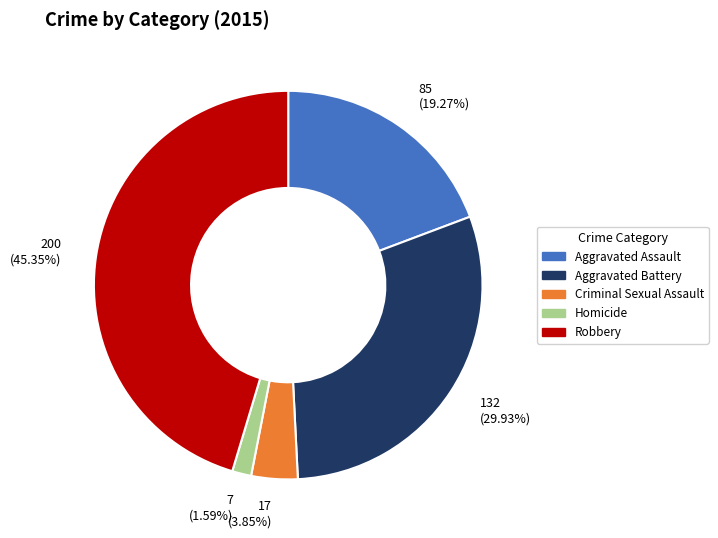

True or false: Aggravated Battery accounts for 23% of the total.

False